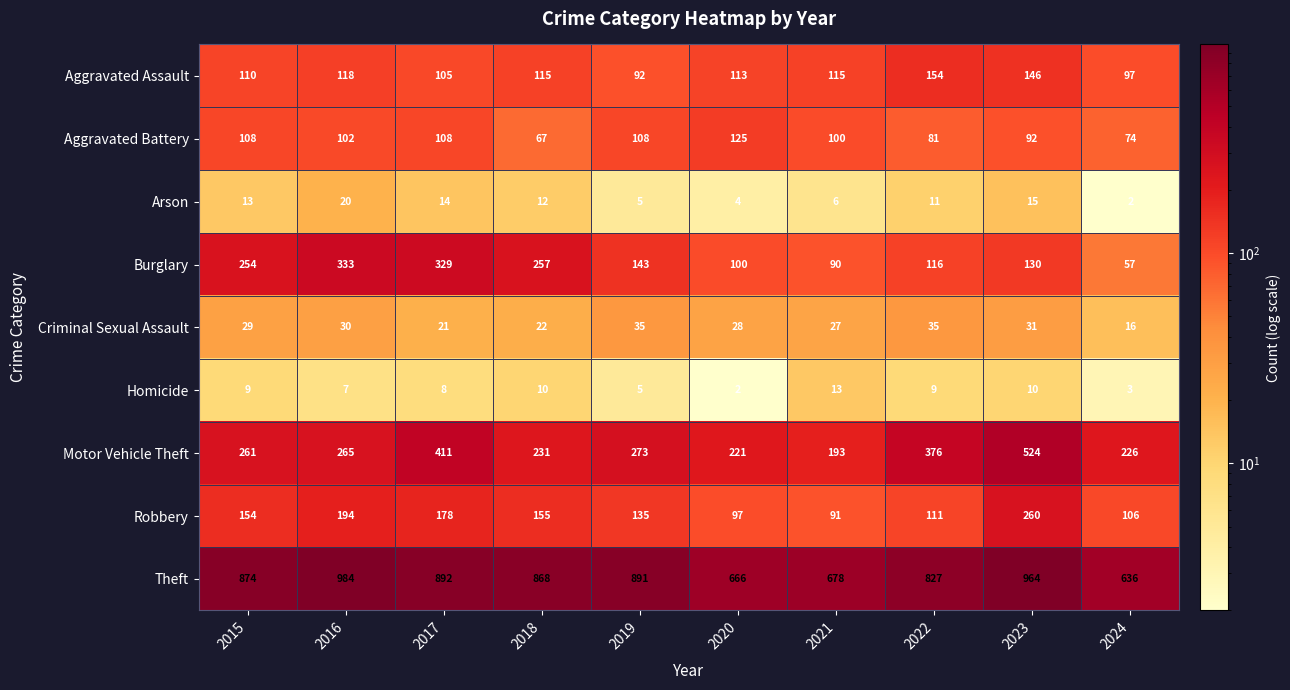

Which series has the widest spread of values?

Theft